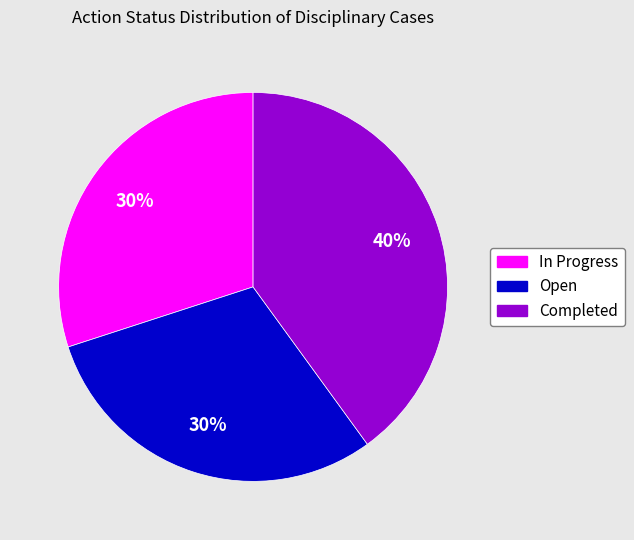

Which category has the biggest portion of the pie?

Completed